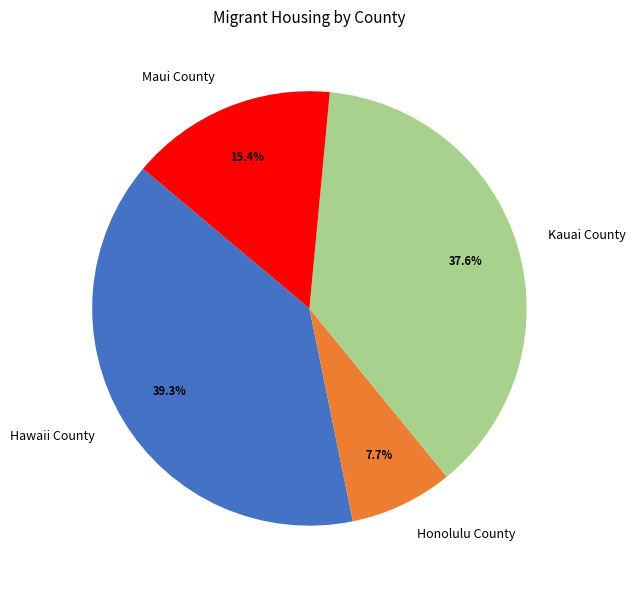

How many slices are in this pie chart?

4